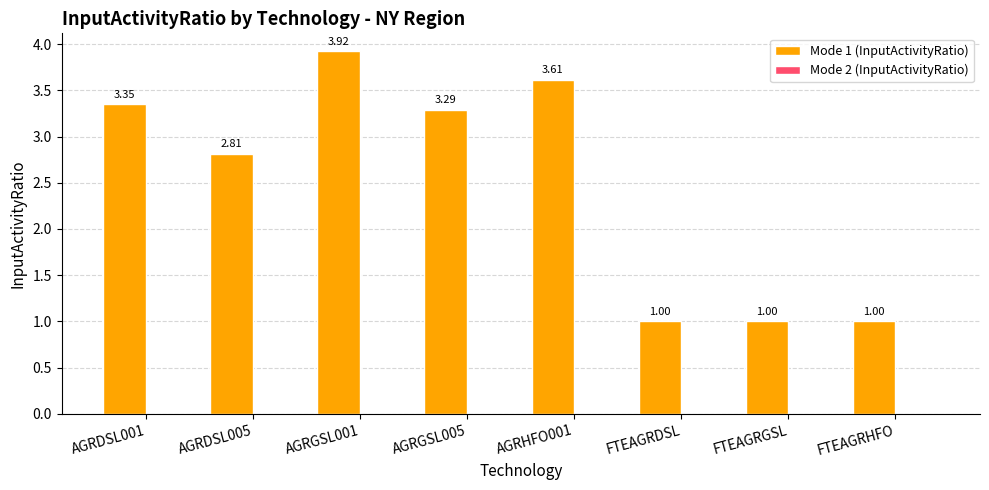

Which has a higher value, AGRHFO001 or AGRGSL001?

AGRGSL001